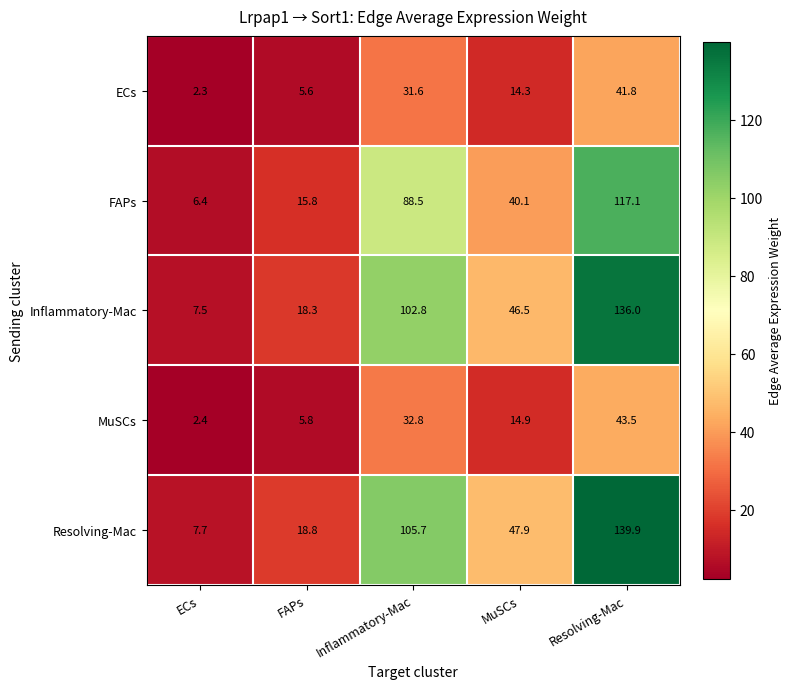

What is the total value across all series at Inflammatory-Mac?

361.4